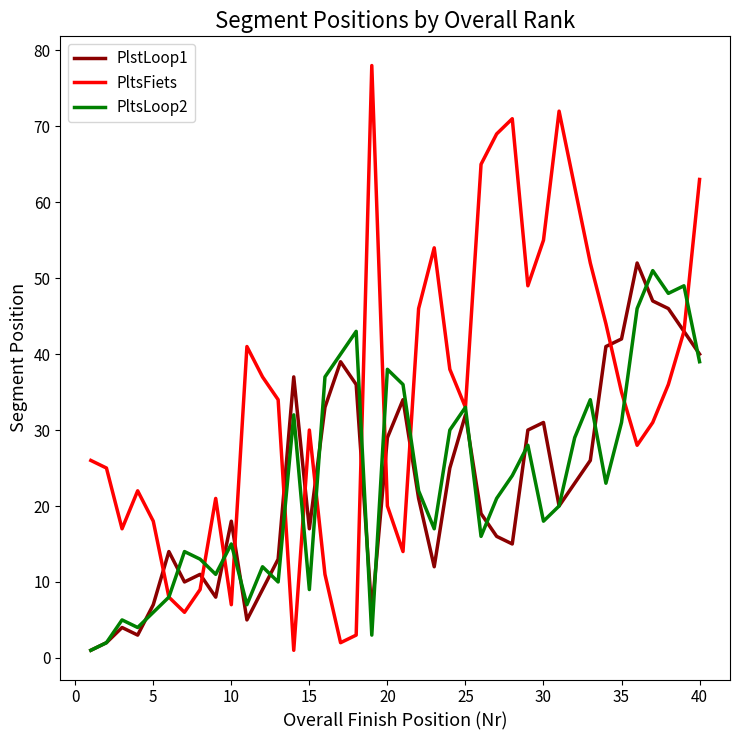

What is the greatest value displayed?

78